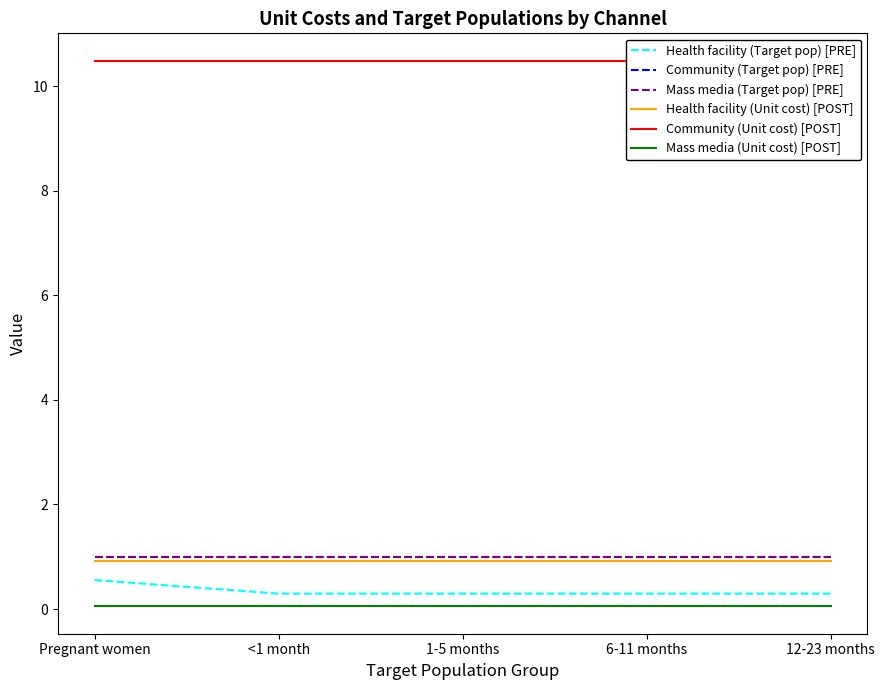

What is the label of the 2nd point from the right?

6-11 months